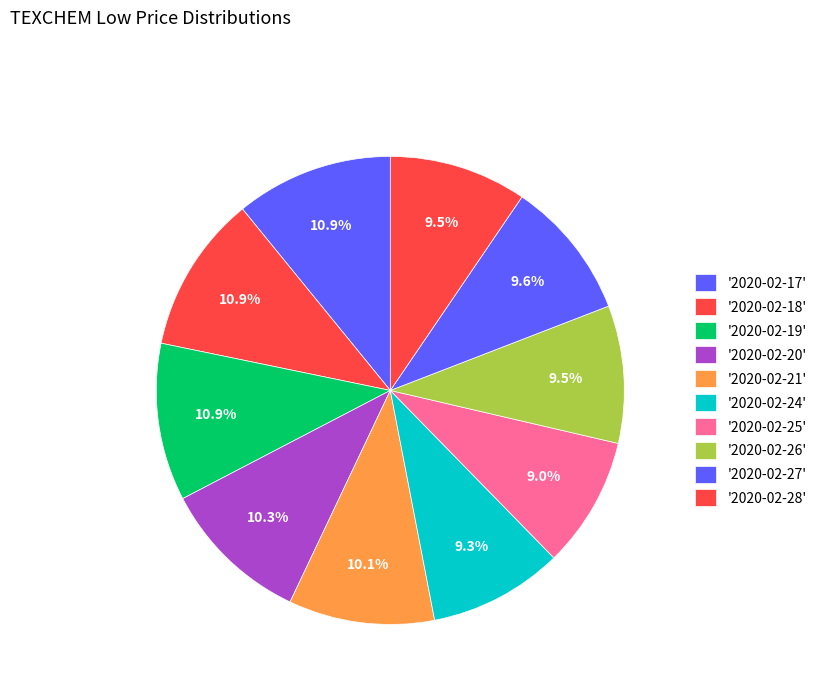

Rank the categories by value from highest to lowest.

2020-02-17, 2020-02-18, 2020-02-19, 2020-02-20, 2020-02-21, 2020-02-27, 2020-02-26, 2020-02-28, 2020-02-24, 2020-02-25